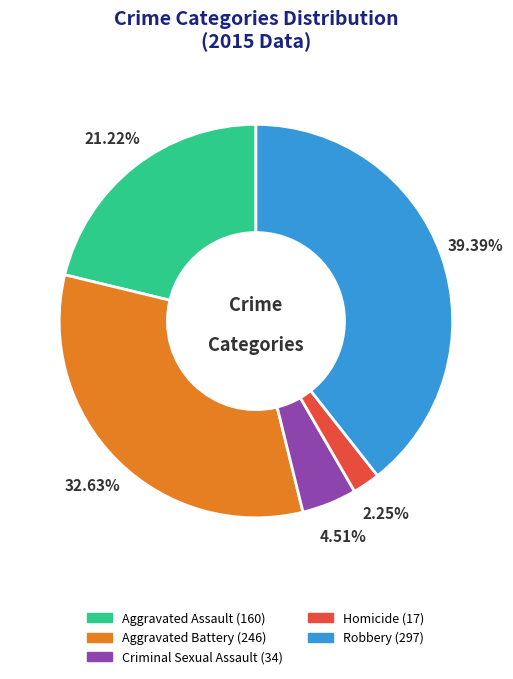

Which category has the smallest portion of the pie?

Homicide